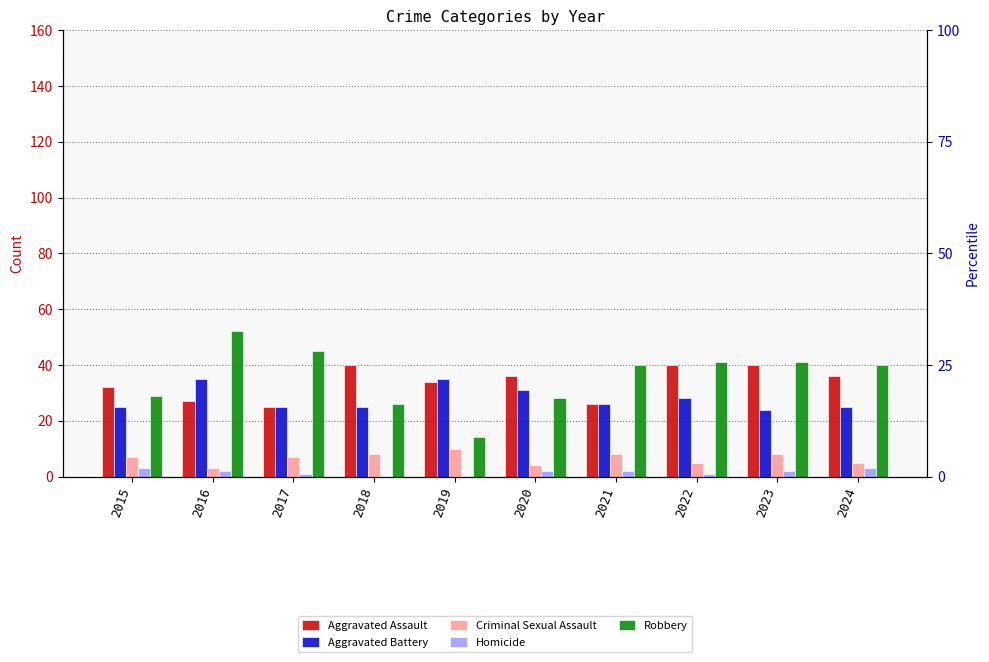

What is the sum of all Criminal Sexual Assault values?

65